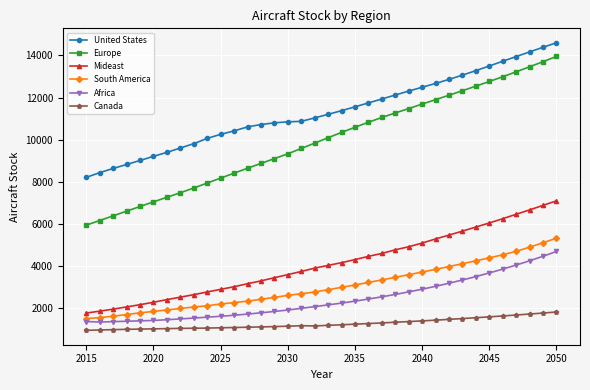

Is this an area chart (filled region under the line)?

No